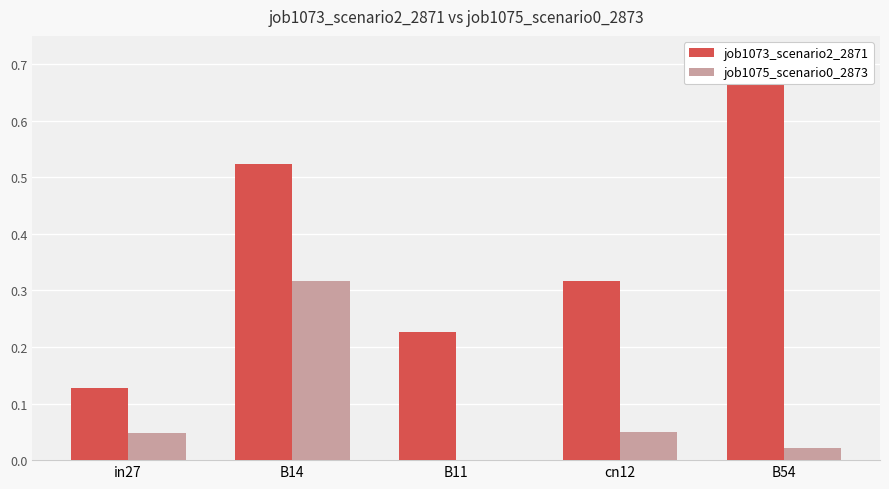

Count the number of data series in this chart.

2